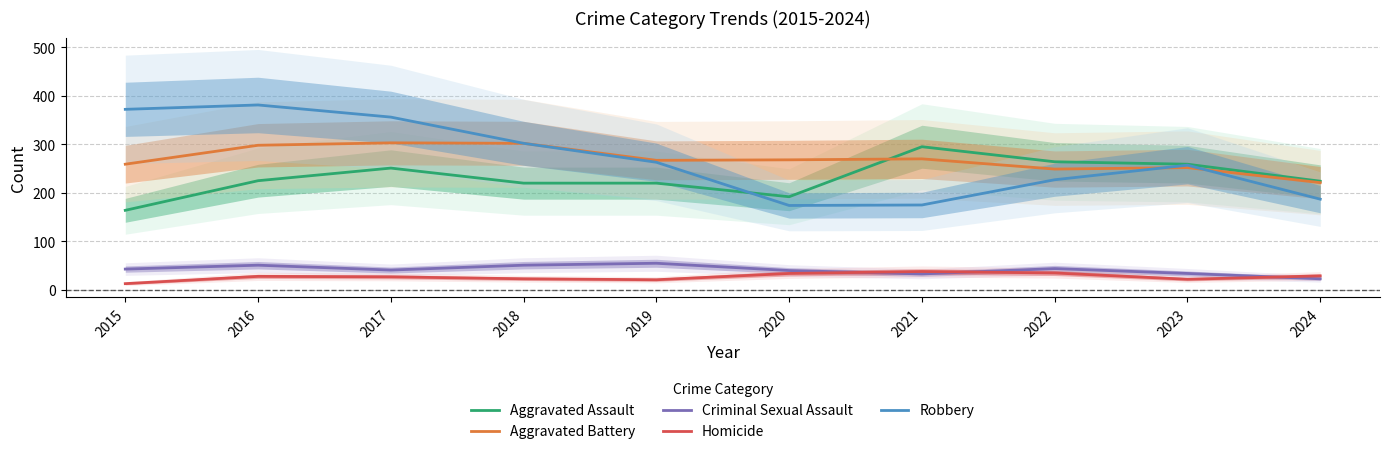

In Aggravated Assault, how many points are higher than both neighbors (excluding endpoints)?

2